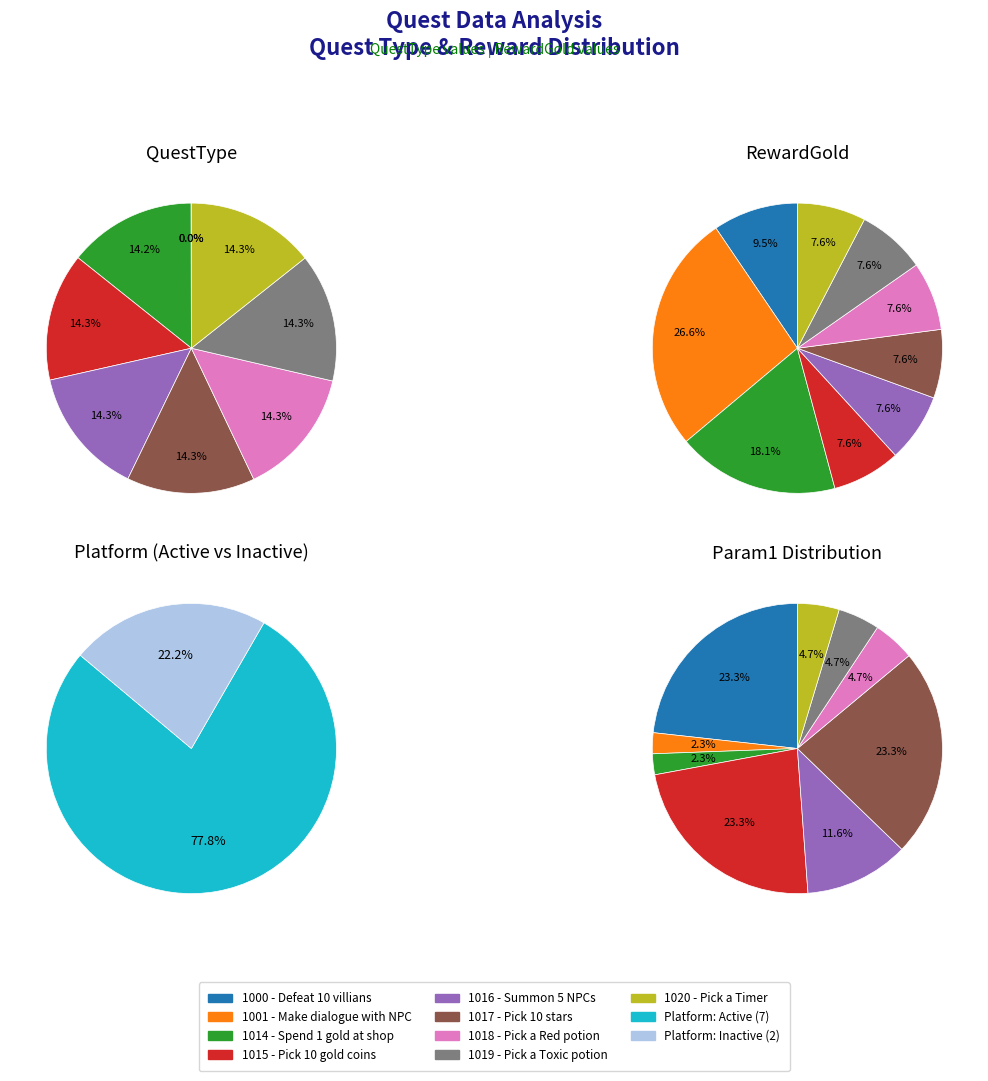

How many slices are in this pie chart?

9